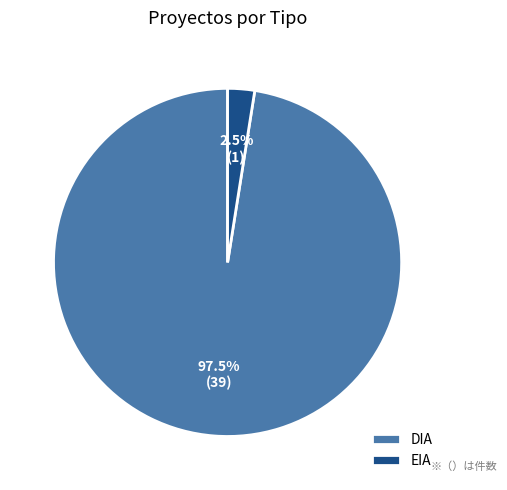

Count the number of slices in the pie.

2